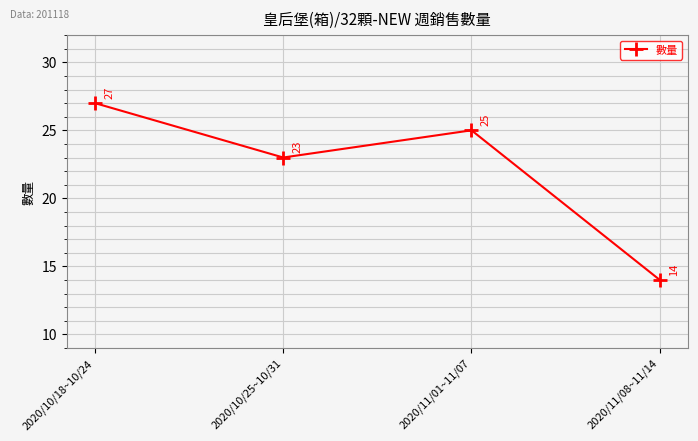

At which category does the chart reach its minimum across all series?

2020/11/08~11/14